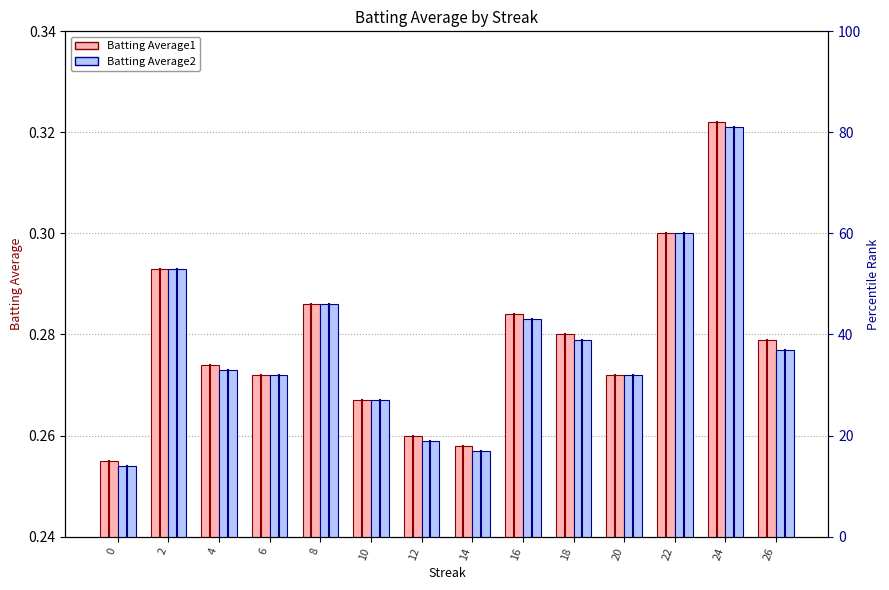

Which category has the highest value in the Batting Average2 series?

24